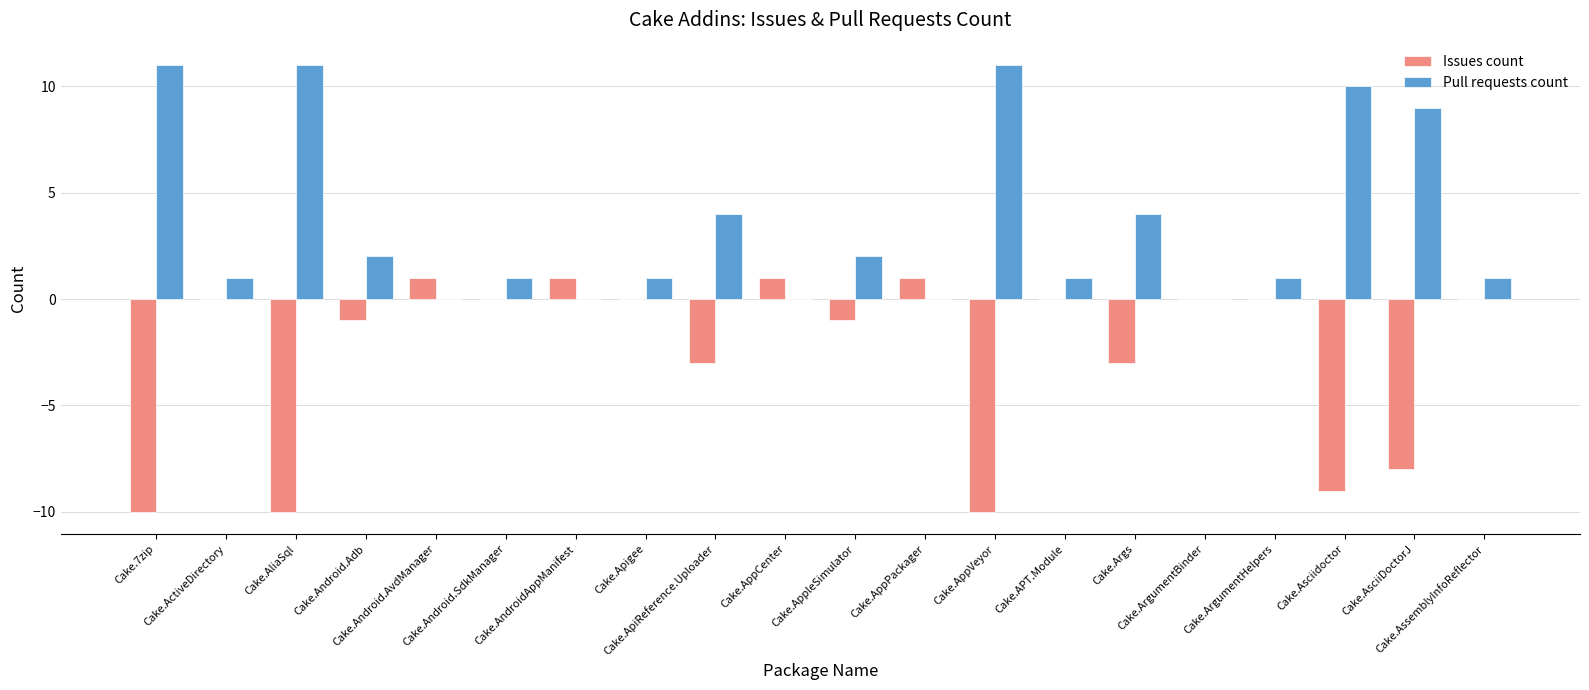

Which series has the largest total across all categories?

Pull requests count